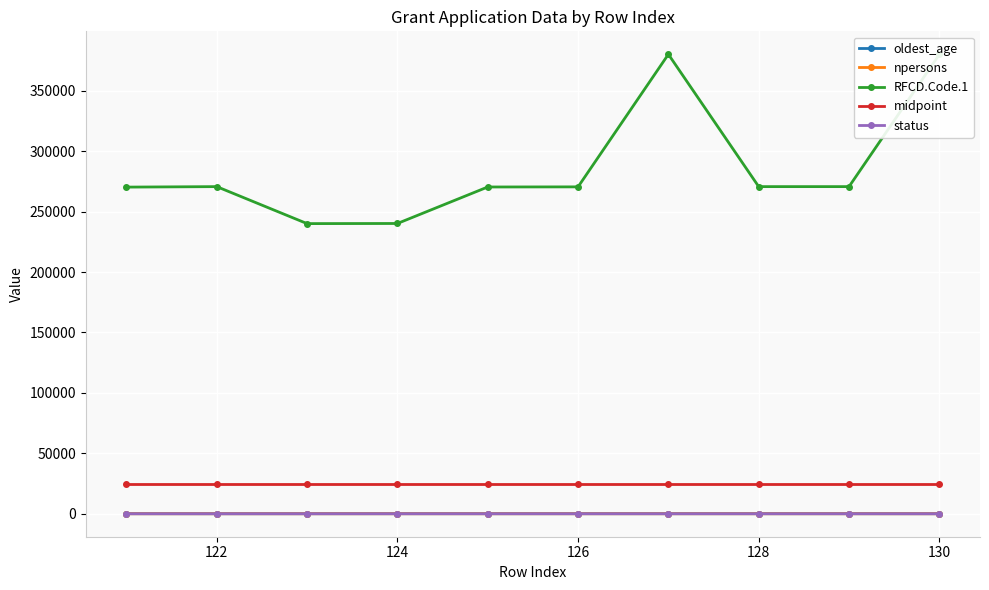

At how many categories does at least one series exceed 64244?

10